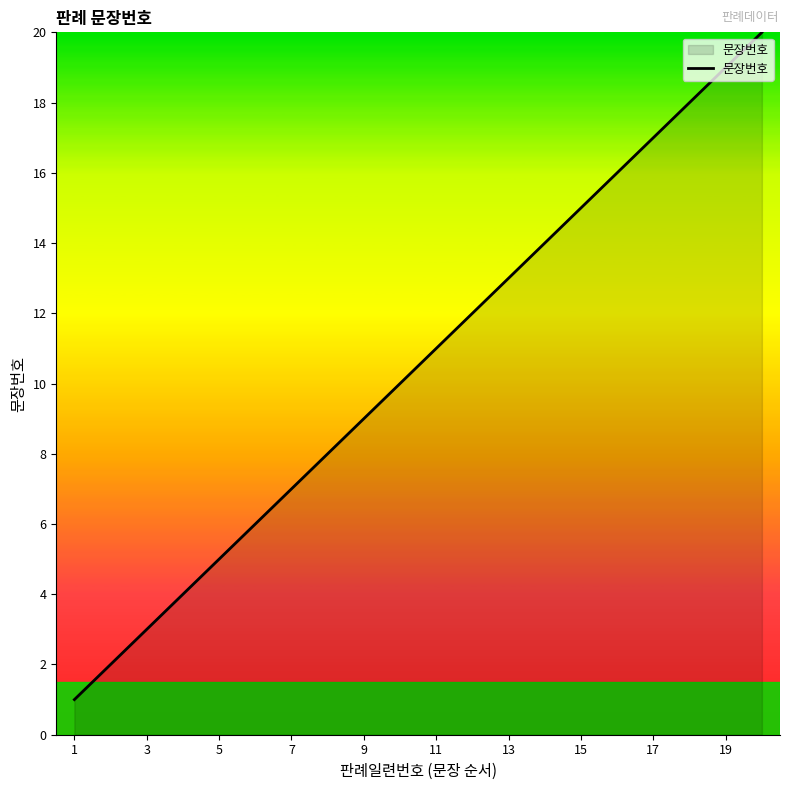

What is the difference between the maximum and minimum values?

19